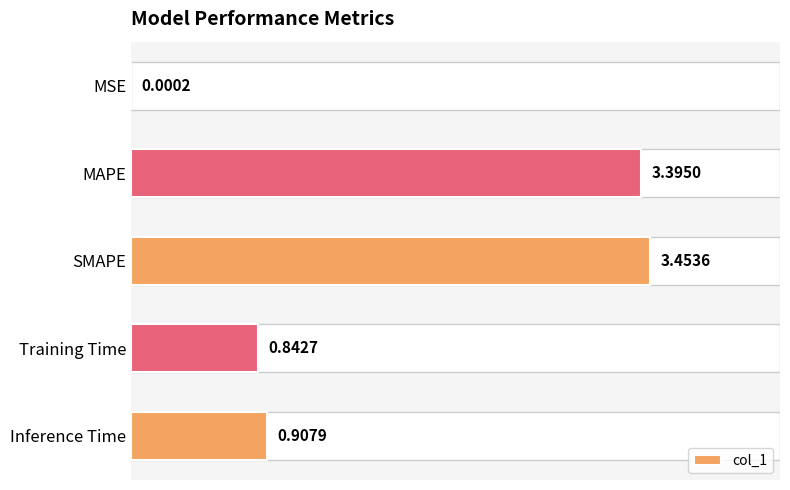

The chart shows a value of 1.9 at SMAPE. True or false?

False